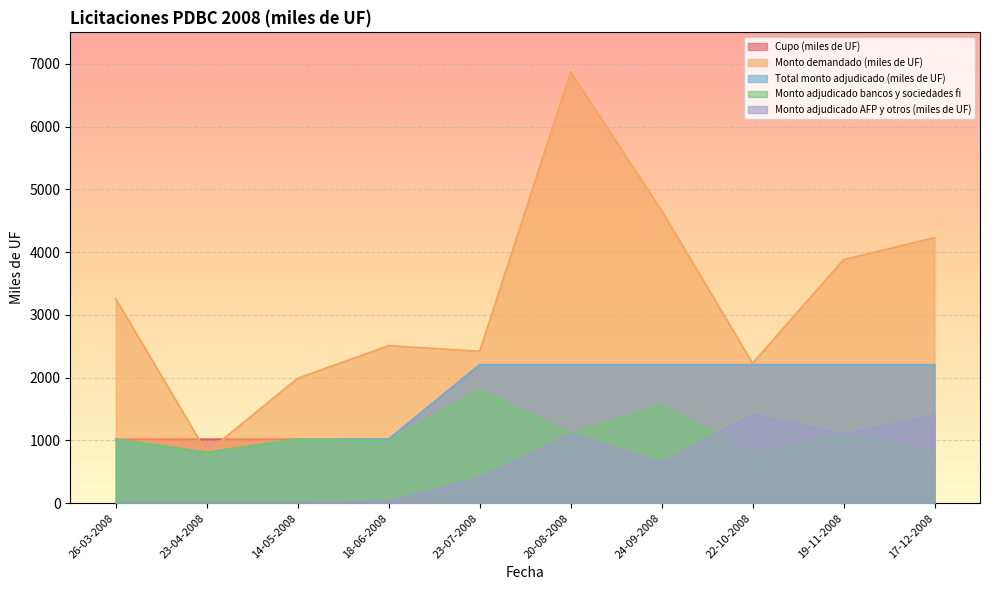

How many data points in Monto demandado (miles de UF) are above 3255?

4